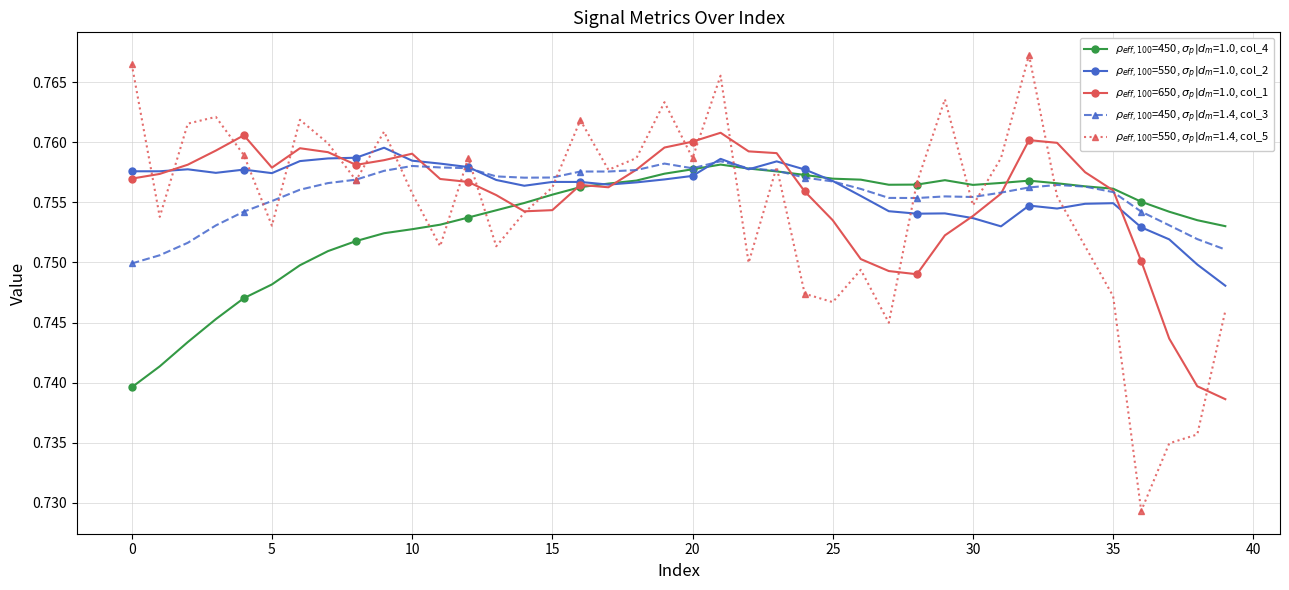

At how many categories does at least one series exceed 0?

40